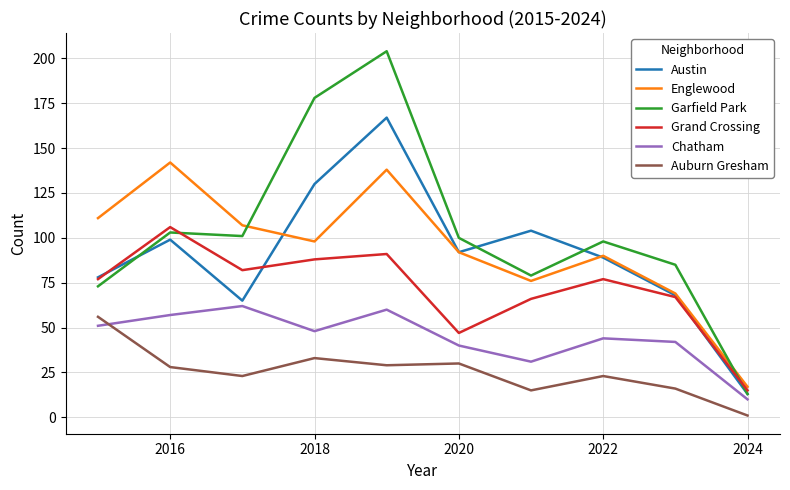

How many lines are shown in the chart?

6